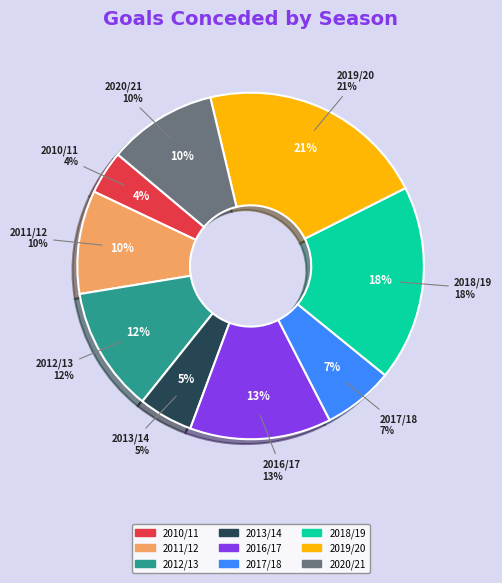

What is the total percentage of 2012/13 and 2011/12?

21.3%